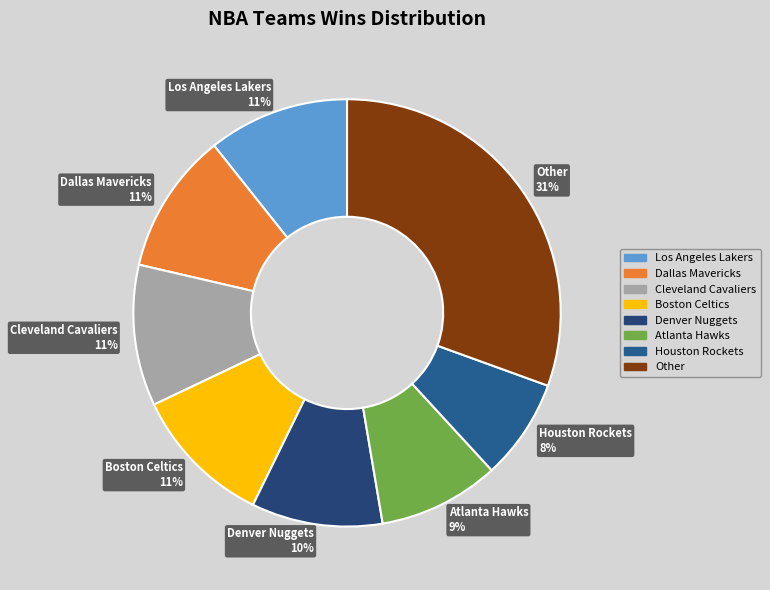

To the nearest percent, what is the average slice percentage?

12%